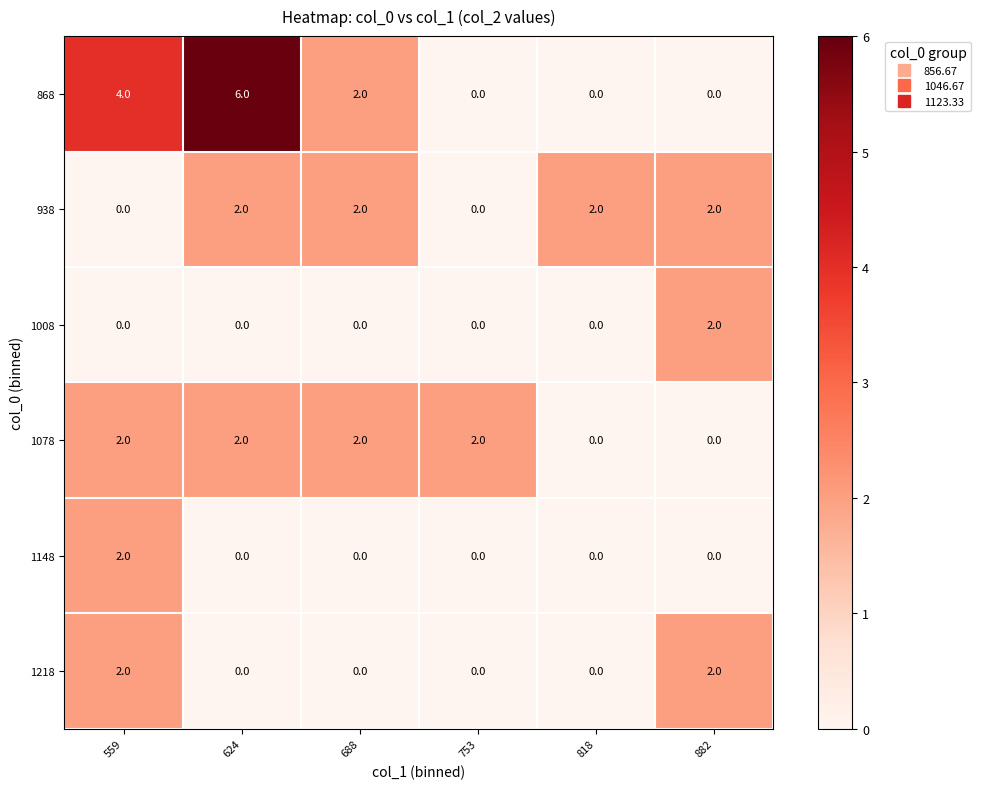

What is the sum of all 1078 values?

8